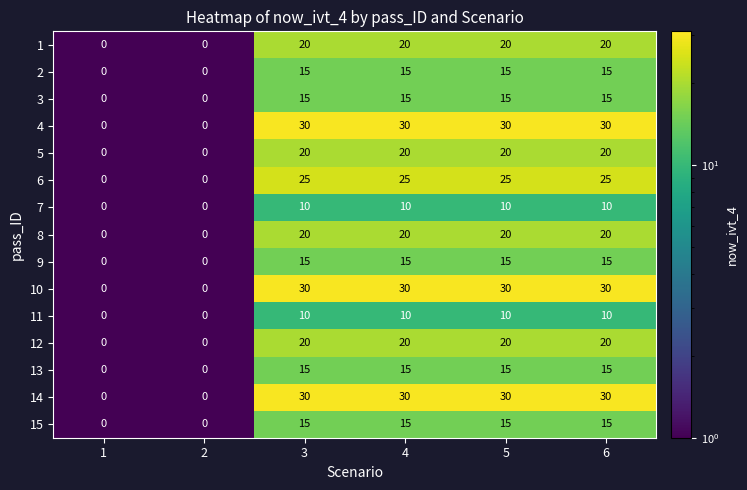

The 10 series shows 30 at 4. True or false?

True